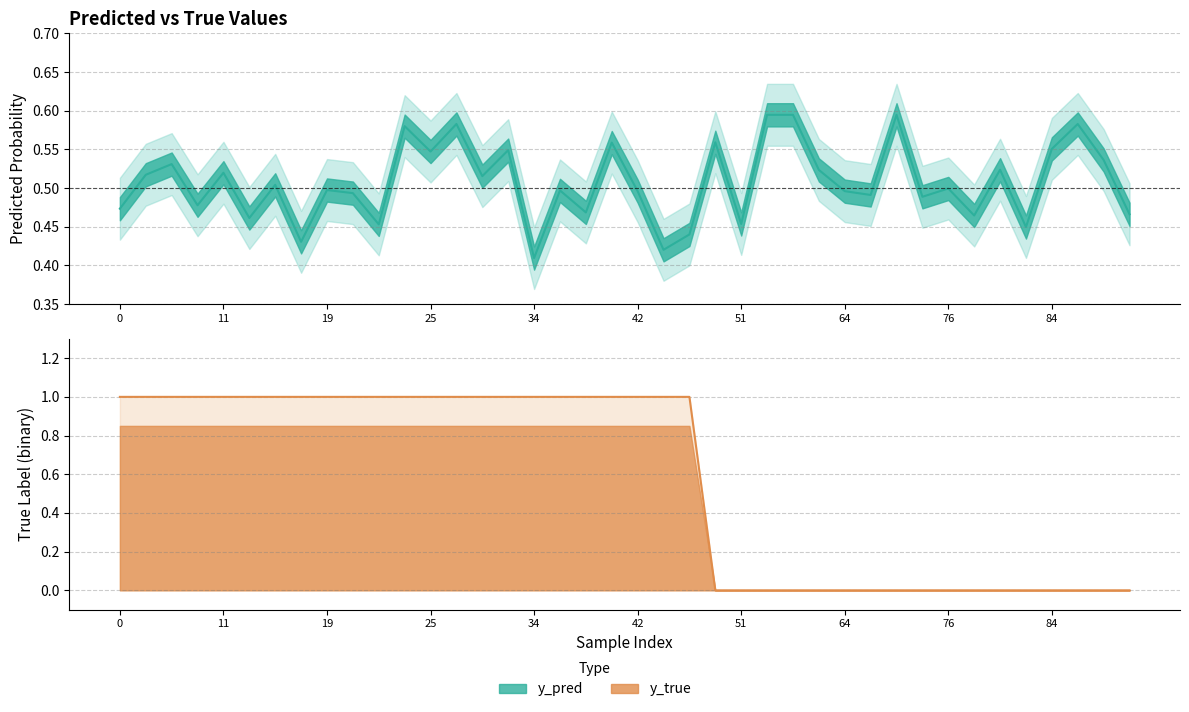

Reading left to right, transcribe all the data shown in this chart.

y_pred (line): 0.5	0.5	0.5	0.5	0.5	0.5	0.5	0.4	0.5	0.5	0.5	0.6	0.5	0.6	0.5	0.5	0.4	0.5	0.5	0.6	0.5	0.4	0.4	0.6	0.5	0.6	0.6	0.5	0.5	0.5	0.6	0.5	0.5	0.5	0.5	0.4	0.6	0.6	0.5	0.5
y_true (line): 1.0	1.0	1.0	1.0	1.0	1.0	1.0	1.0	1.0	1.0	1.0	1.0	1.0	1.0	1.0	1.0	1.0	1.0	1.0	1.0	1.0	1.0	1.0	0.0	0.0	0.0	0.0	0.0	0.0	0.0	0.0	0.0	0.0	0.0	0.0	0.0	0.0	0.0	0.0	0.0